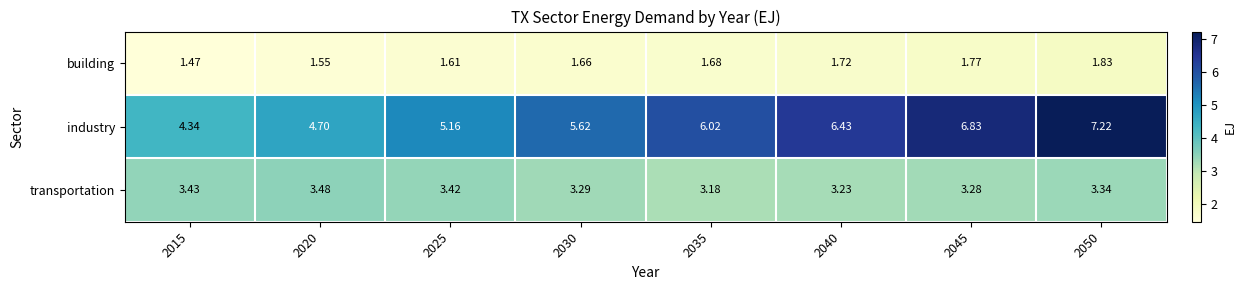

Which series has the widest spread of values?

industry